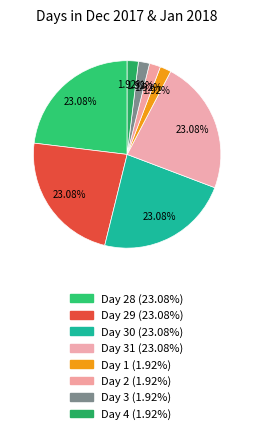

How many segments does this pie chart have?

8